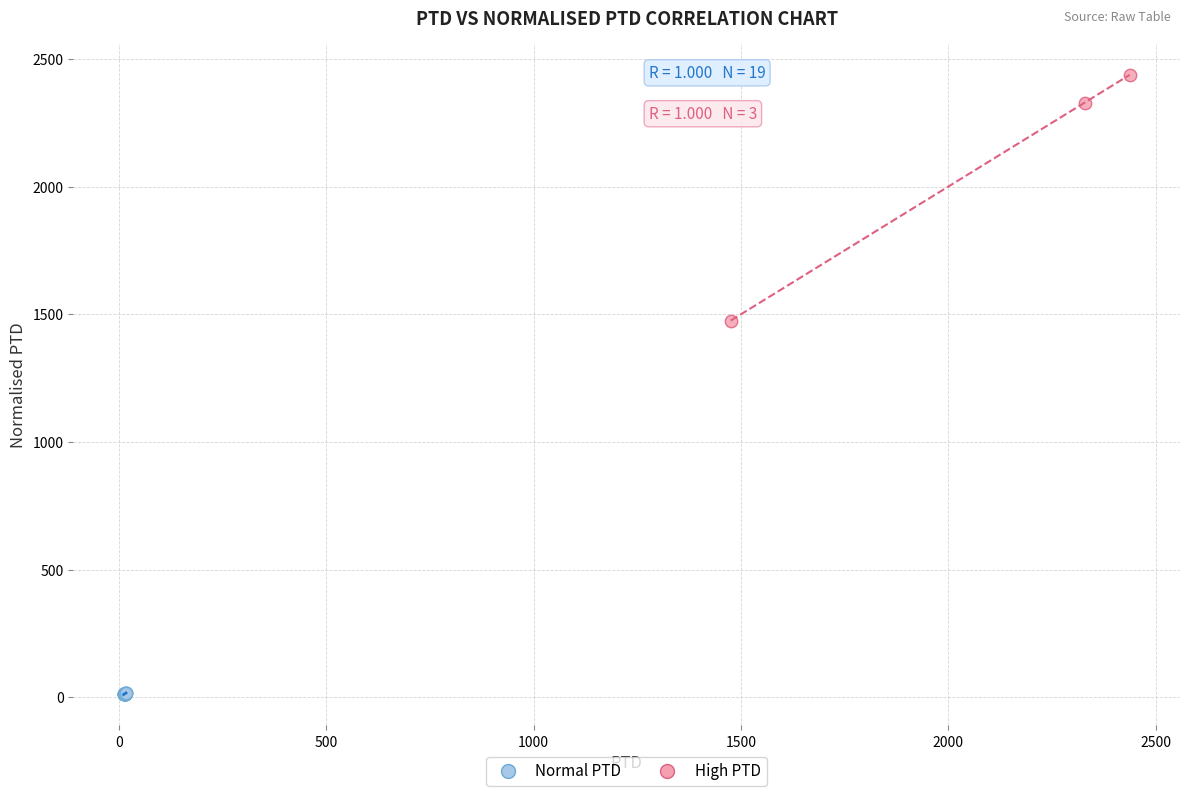

What are all the series names shown in the legend?

Normal PTD, High PTD